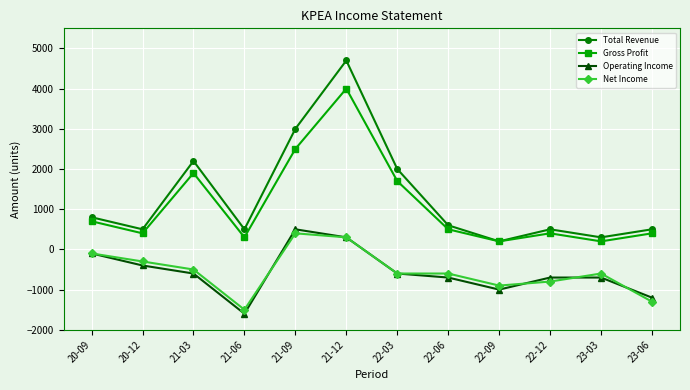

Reading right to left, extract all data points from this chart.

Total Revenue: 23-06=500	23-03=300	22-12=500	22-09=200	22-06=600	22-03=2000	21-12=4700	21-09=3000	21-06=500	21-03=2200	20-12=500	20-09=800
Gross Profit: 23-06=400	23-03=200	22-12=400	22-09=200	22-06=500	22-03=1700	21-12=4000	21-09=2500	21-06=300	21-03=1900	20-12=400	20-09=700
Operating Income: 23-06=-1200	23-03=-700	22-12=-700	22-09=-1000	22-06=-700	22-03=-600	21-12=300	21-09=500	21-06=-1600	21-03=-600	20-12=-400	20-09=-100
Net Income: 23-06=-1300	23-03=-600	22-12=-800	22-09=-900	22-06=-600	22-03=-600	21-12=300	21-09=400	21-06=-1500	21-03=-500	20-12=-300	20-09=-100